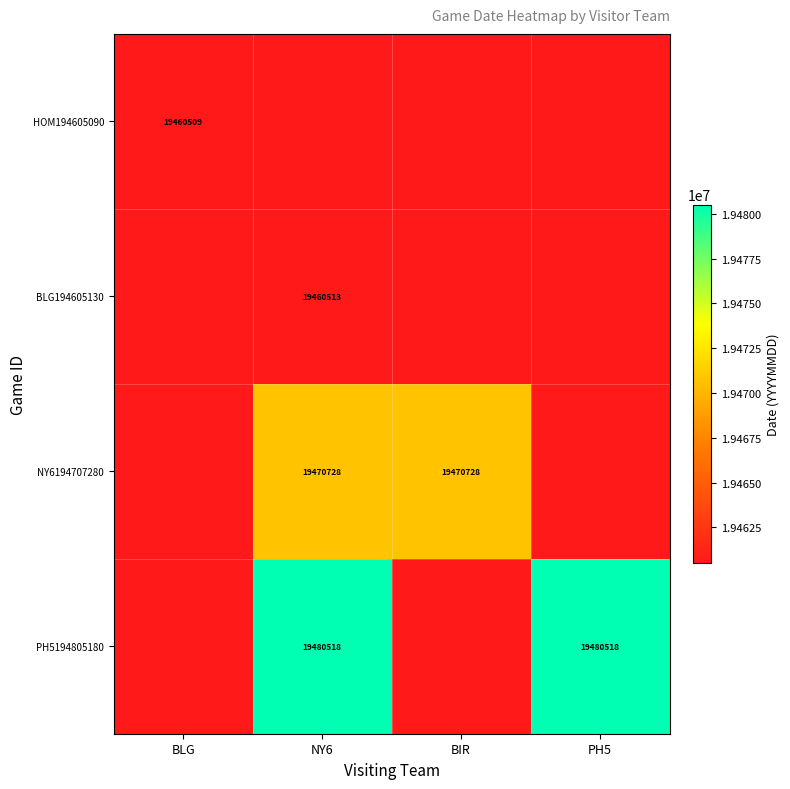

At which category does the chart reach its minimum across all series?

BLG